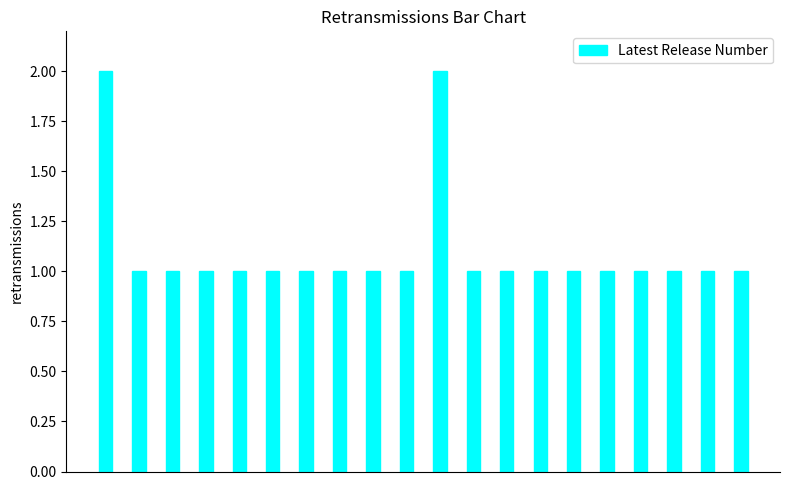

What is the value of the 18th bar from the left?

1